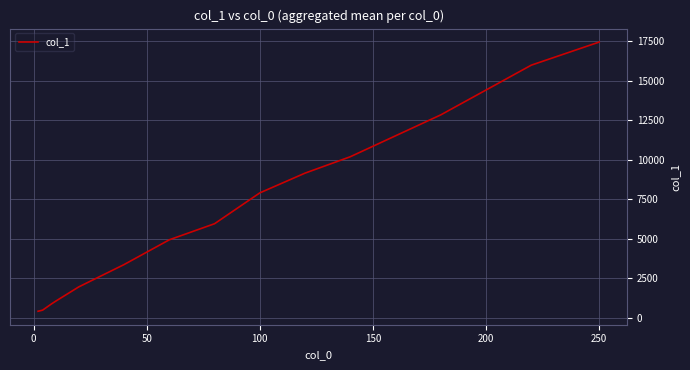

What is the difference between the maximum and minimum values?

17044.2